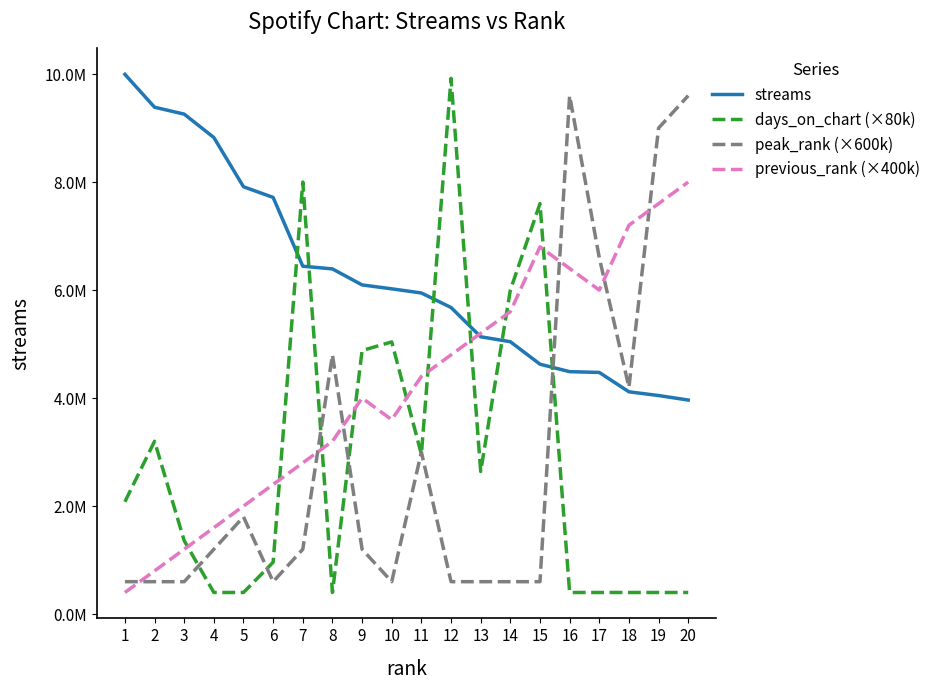

Is this an area chart (filled region under the line)?

No